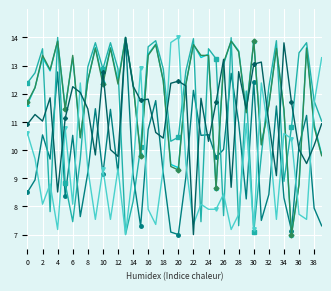

What is the smallest value displayed?

7.0